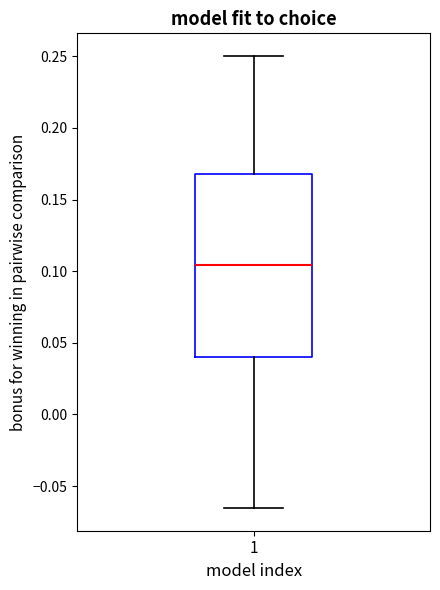

Where does the upper whisker of the box at x = 1 end on the y-axis? The values are not printed on the chart, so give them approximately, as read against the axis.

0.250